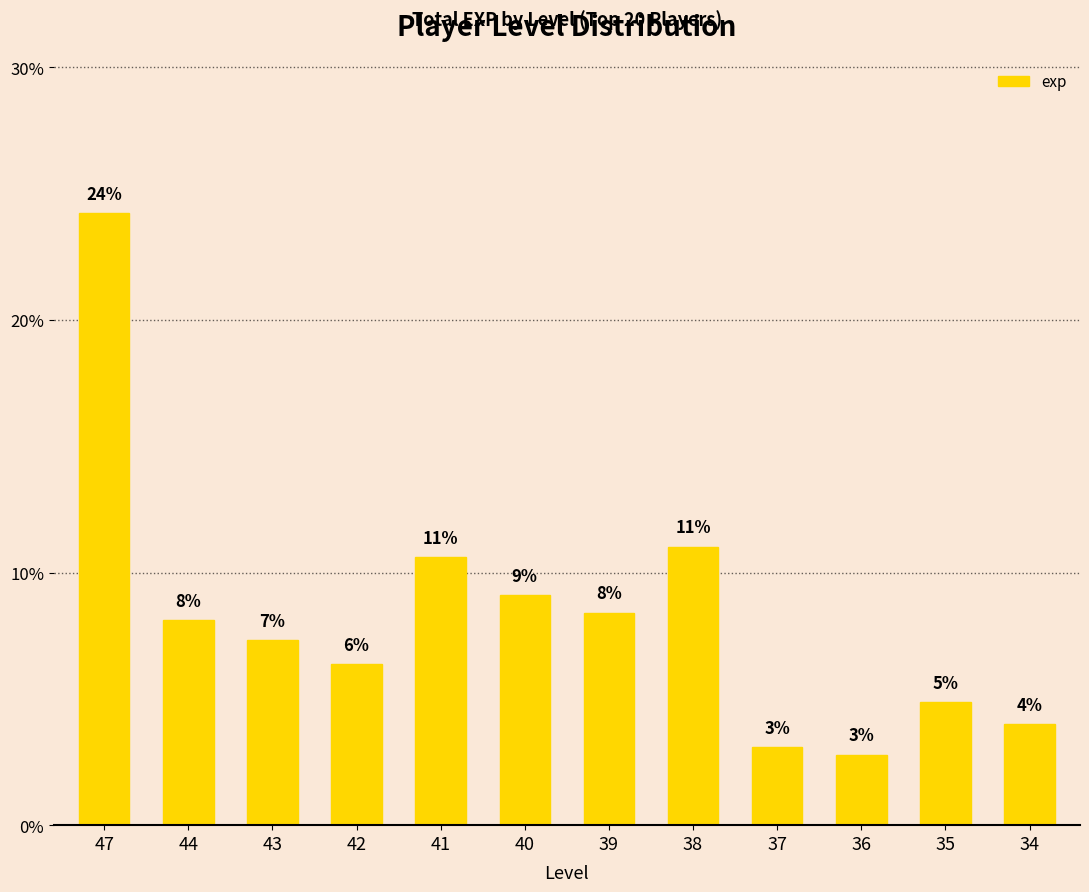

List the labels in order of value, largest first.

47, 38, 41, 40, 39, 44, 43, 42, 35, 34, 37, 36